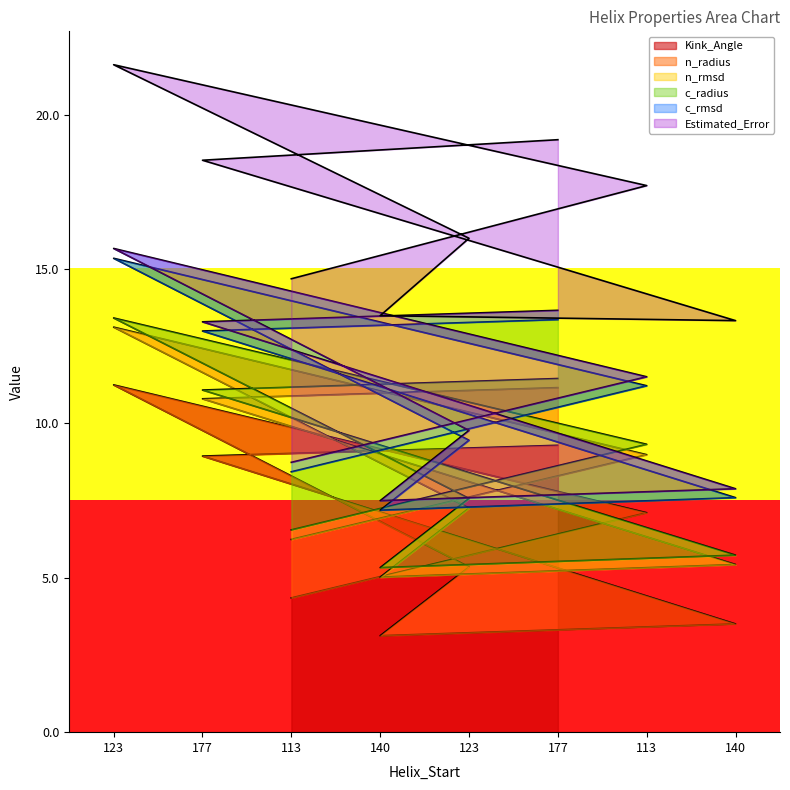

Between 113 and 113, which is larger?

113